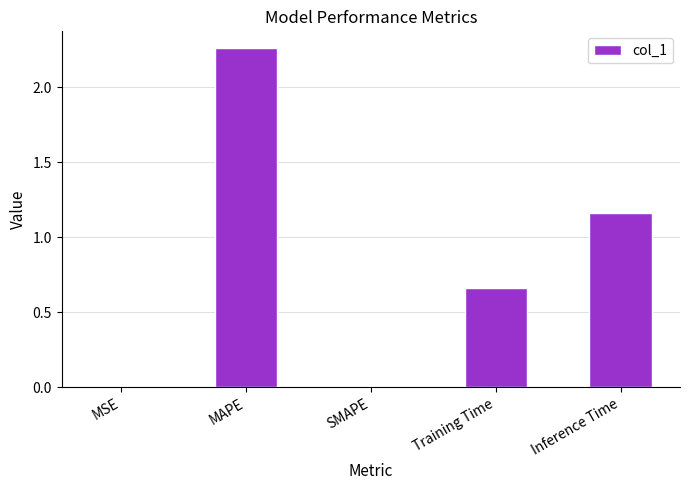

Which category has the highest value across all series?

MAPE